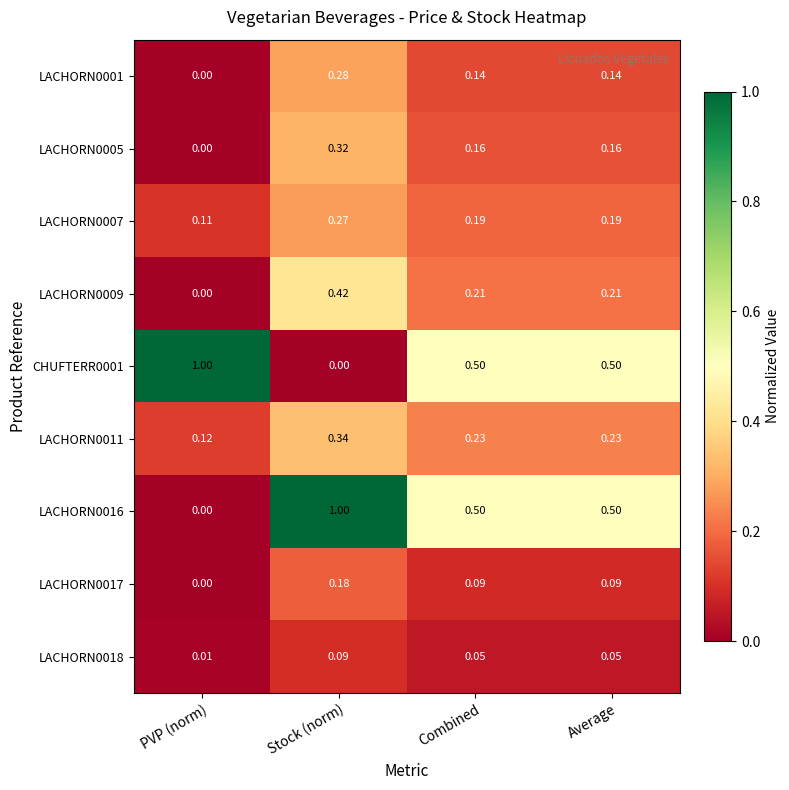

Is the value of LACHORN0016 at Stock (norm) greater than the value of LACHORN0005 at Combined?

Yes